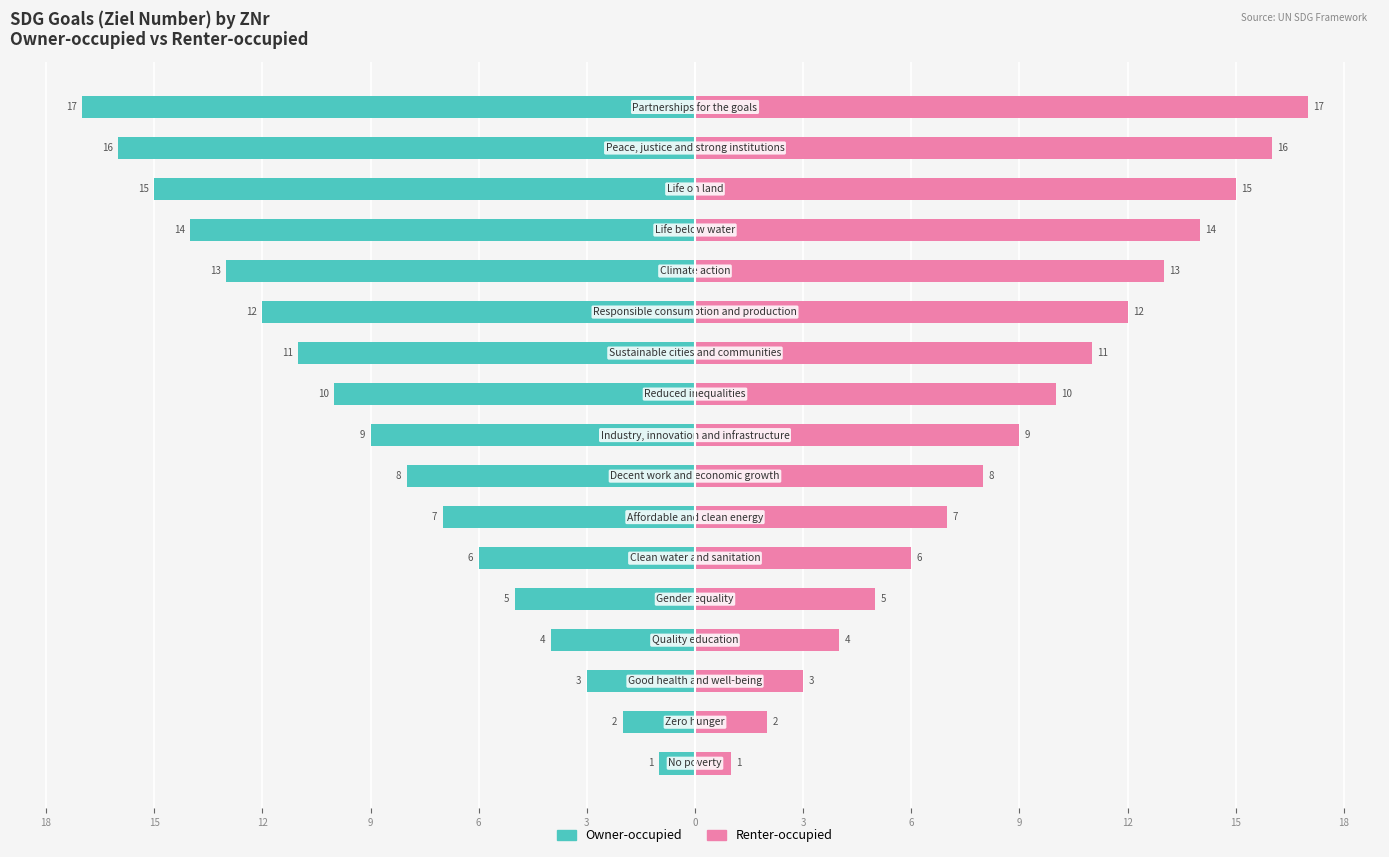

What is the value of the Owner-occupied bar at the 2nd from the left?

-2